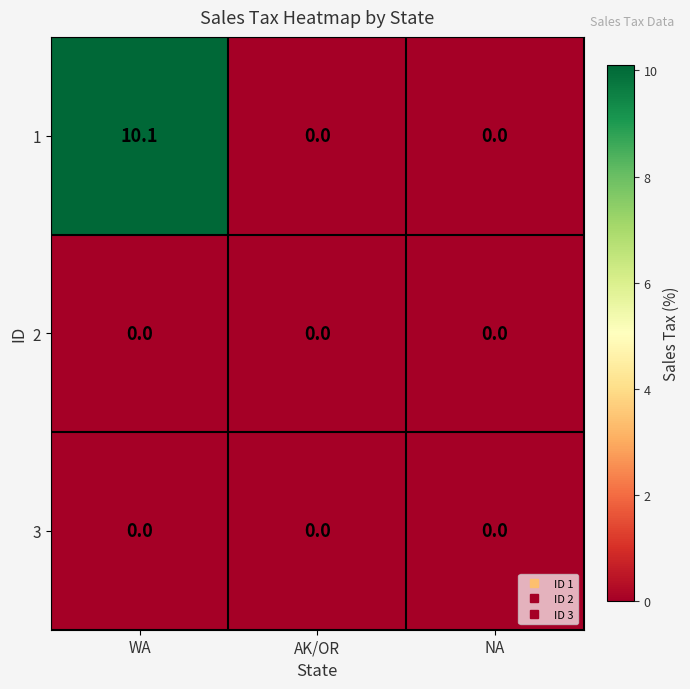

How many data points does each series have?

3